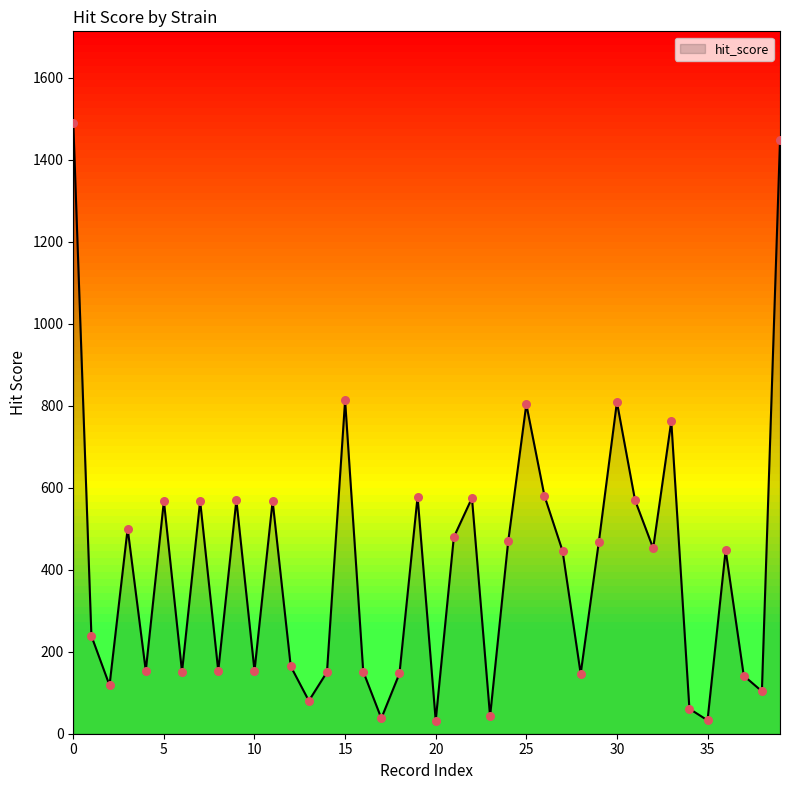

What is the difference between the maximum and minimum values?

1458.2